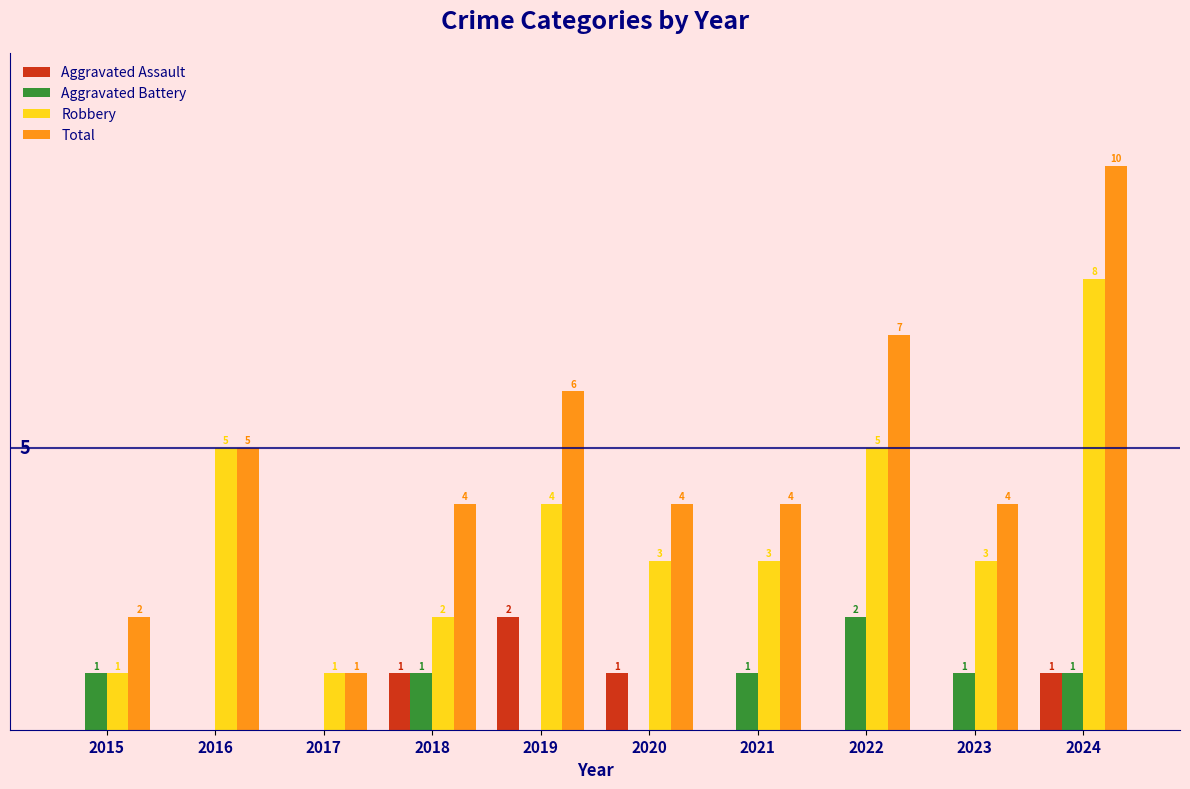

Between 2016 and 2021, which series saw the biggest shift?

Robbery